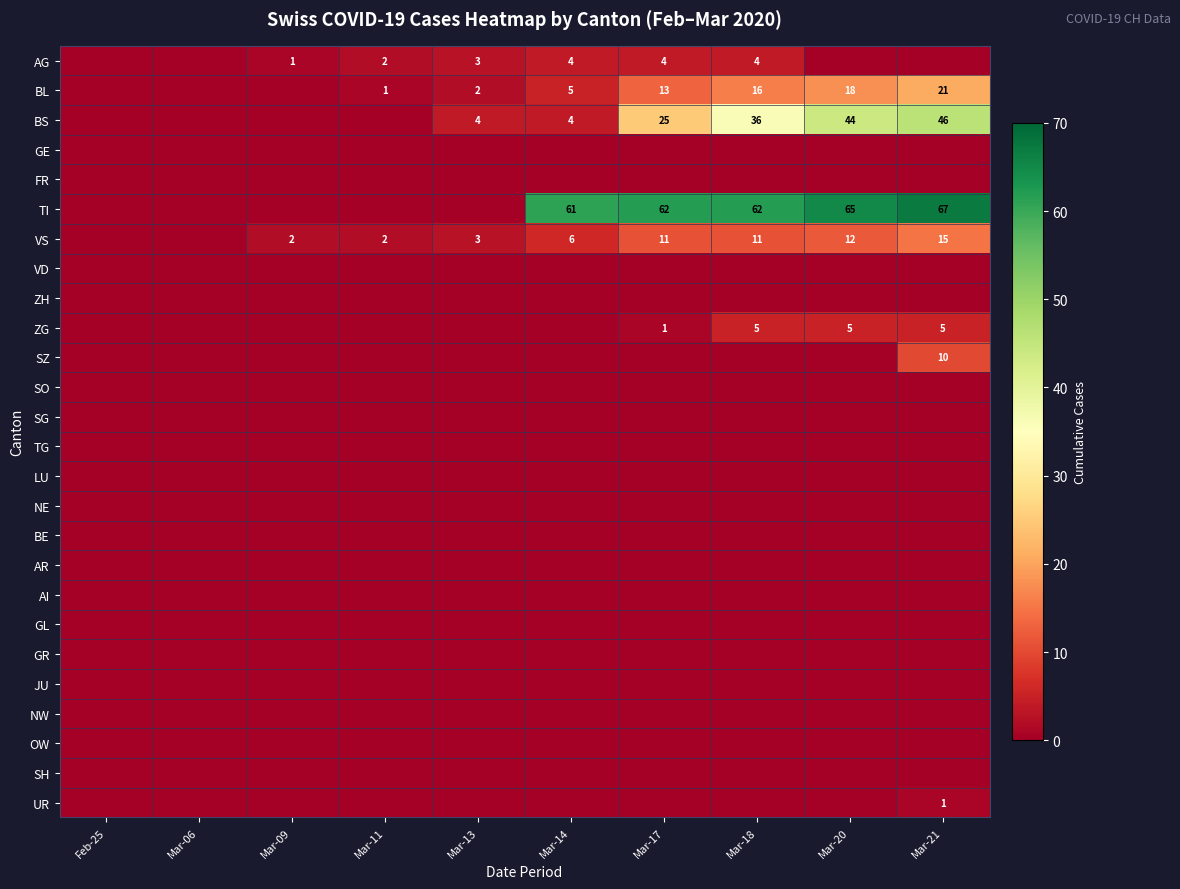

The value of TI at Mar-14 is 61. True or false?

True